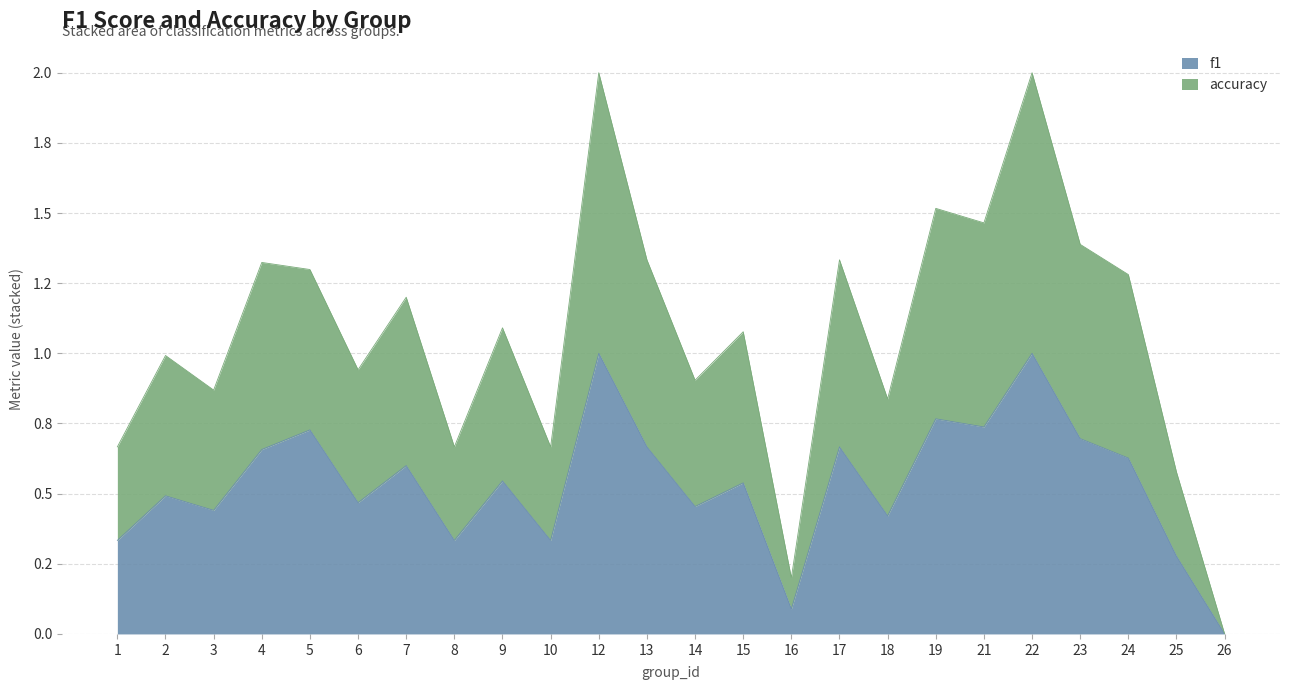

Rank the series by their average value, from highest to lowest.

accuracy, f1